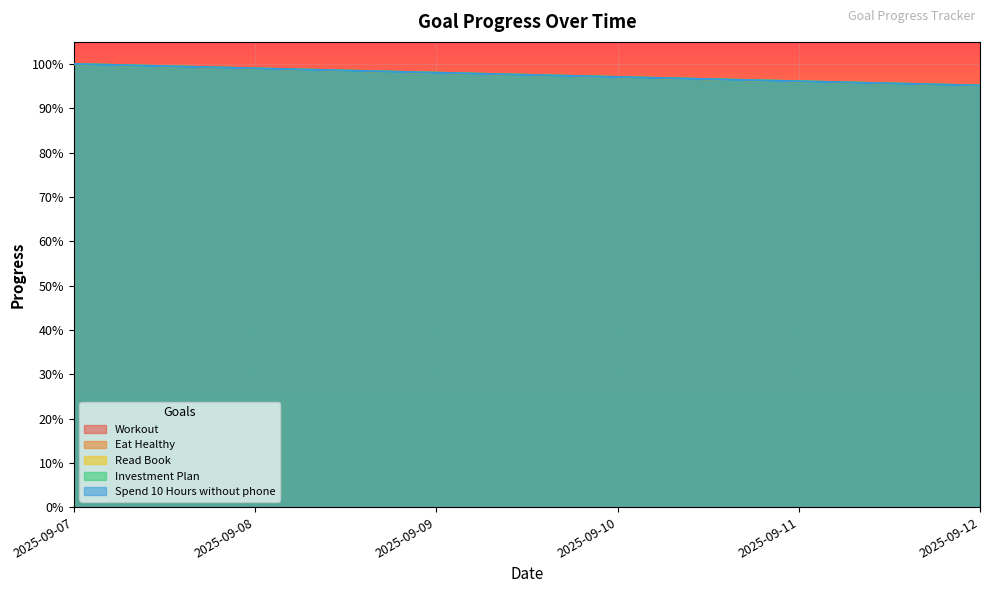

What are all the series names shown in the legend?

Workout, Eat Healthy, Read Book, Investment Plan, Spend 10 Hours without phone